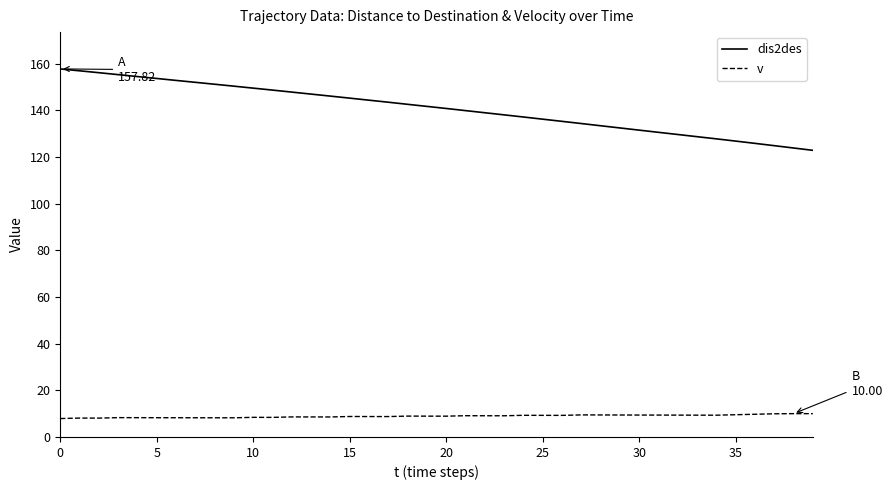

True or false: v and dis2des cross at least once.

False